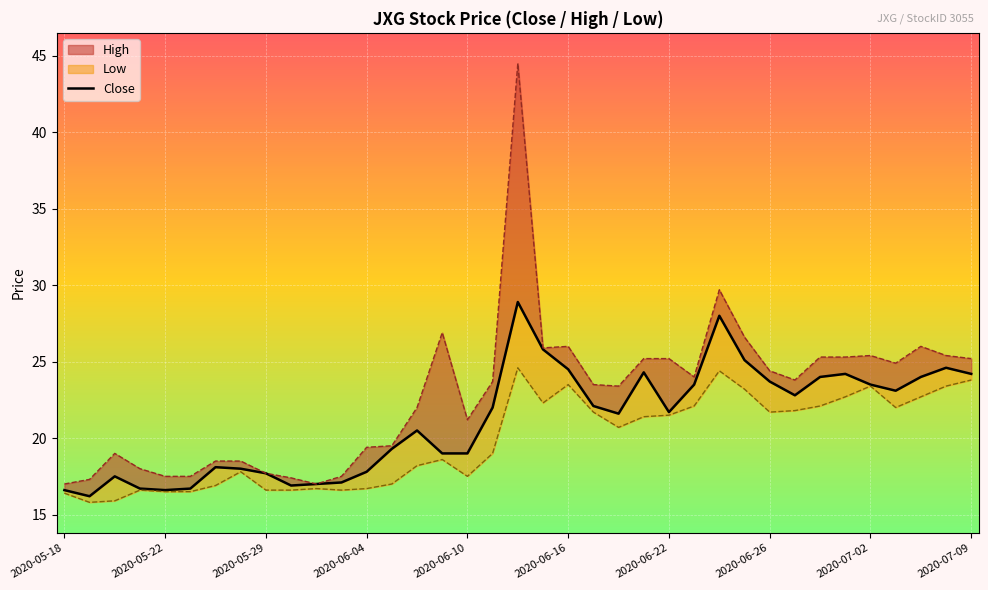

How many interior local peaks (higher than both neighbors) does the data have?

8